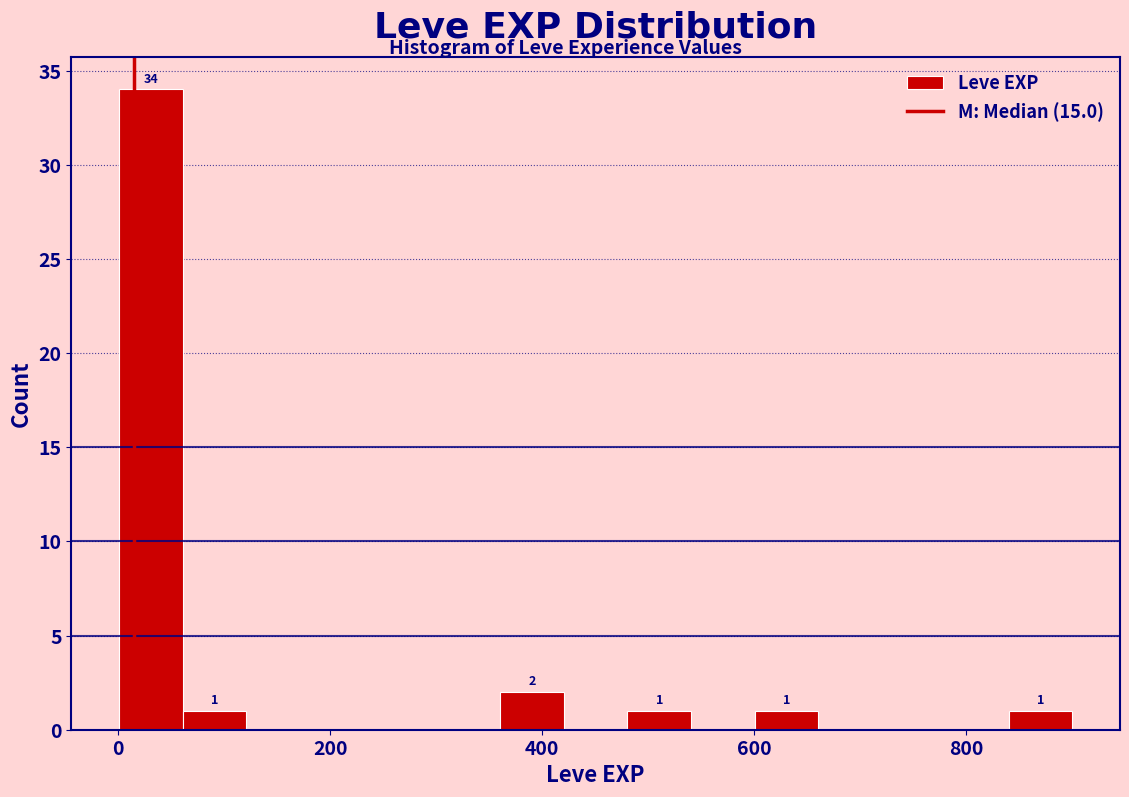

Around what value on the x-axis is the tallest bar? Give the approximate position of its centre, as read against the axis.

40